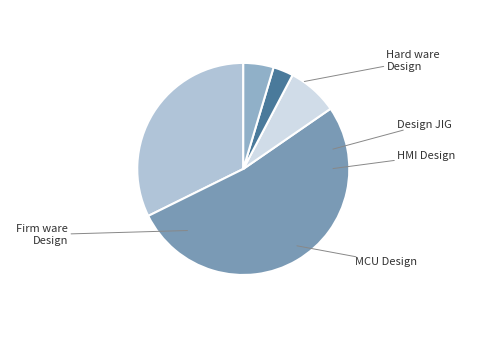

Is there any slice that represents more than half of the pie?

Yes